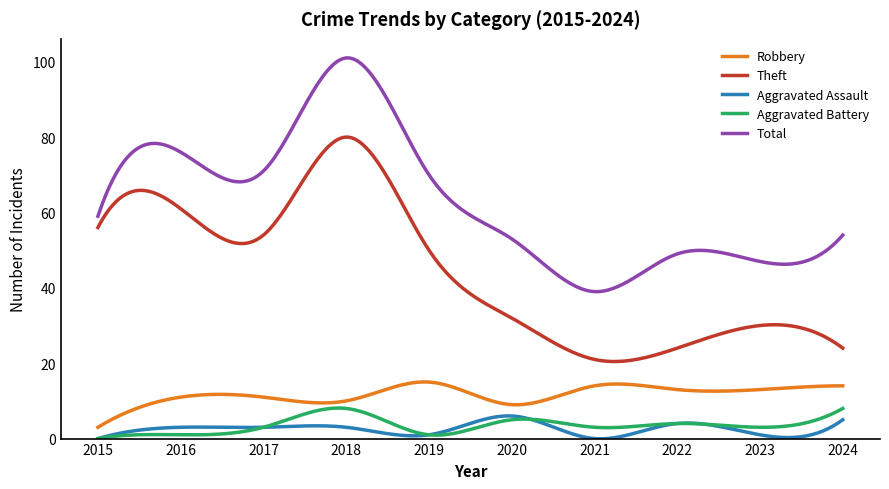

What is the sum of all Robbery values?

3517.4